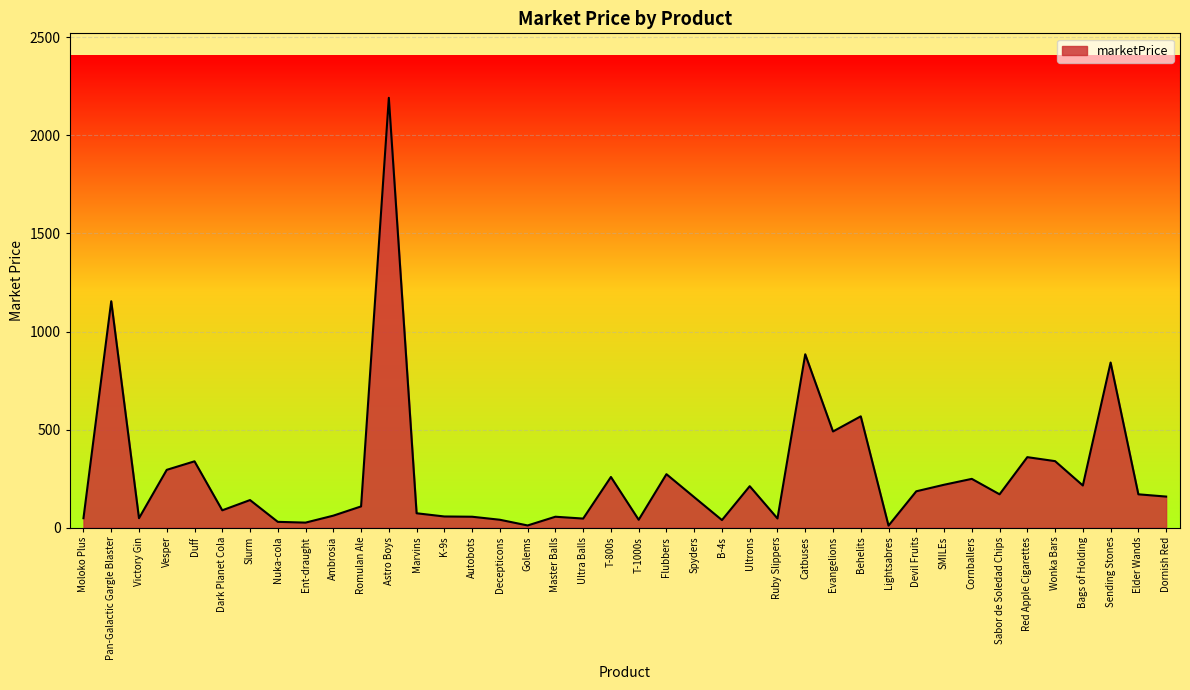

Count the number of data series in this chart.

1